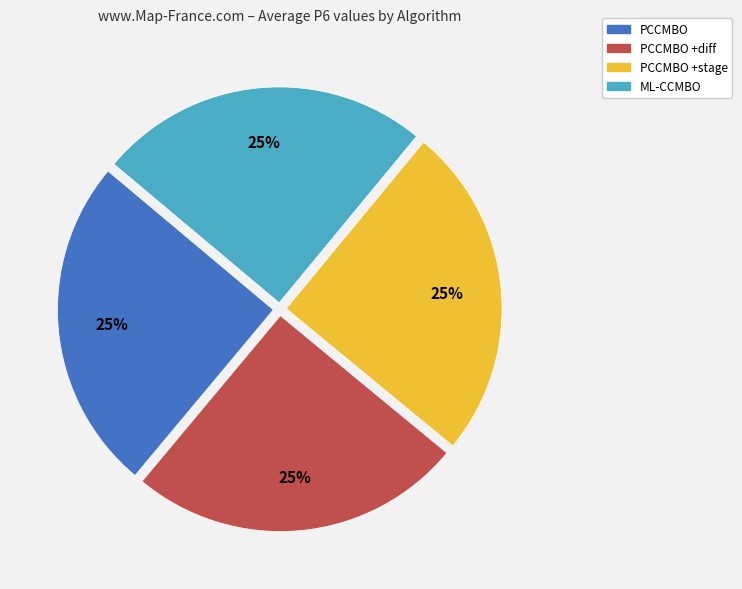

To the nearest percent, what is the average slice percentage?

25%